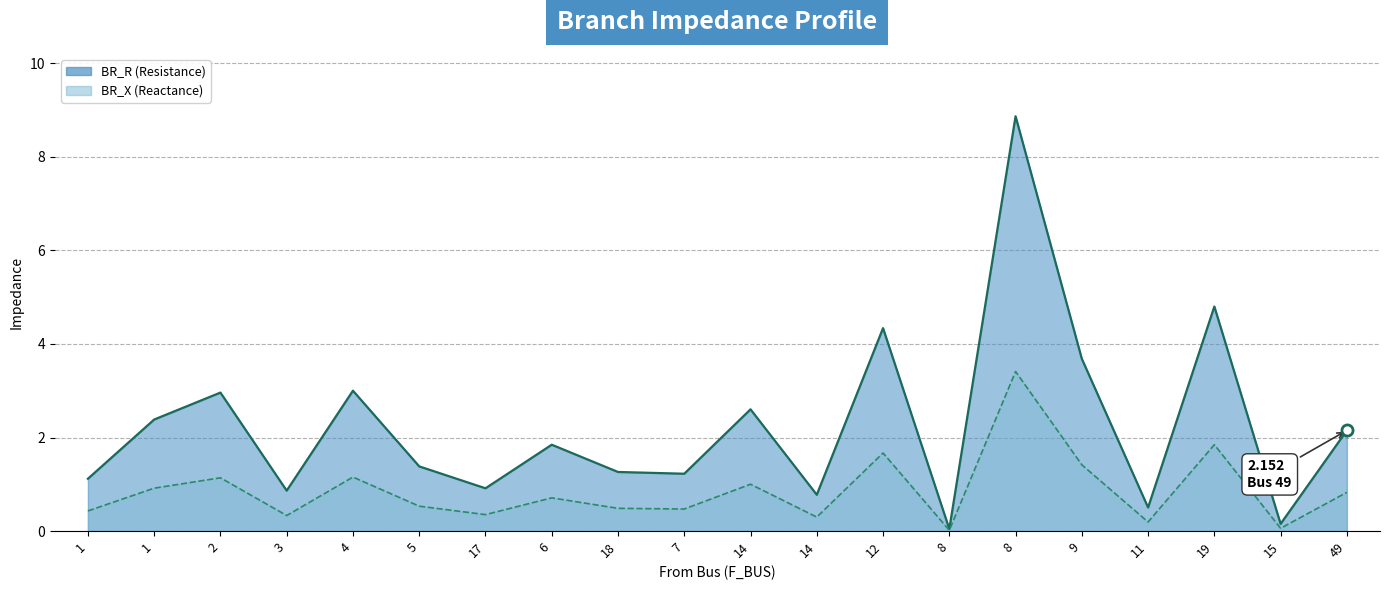

Between 12 and 8, which is larger?

8